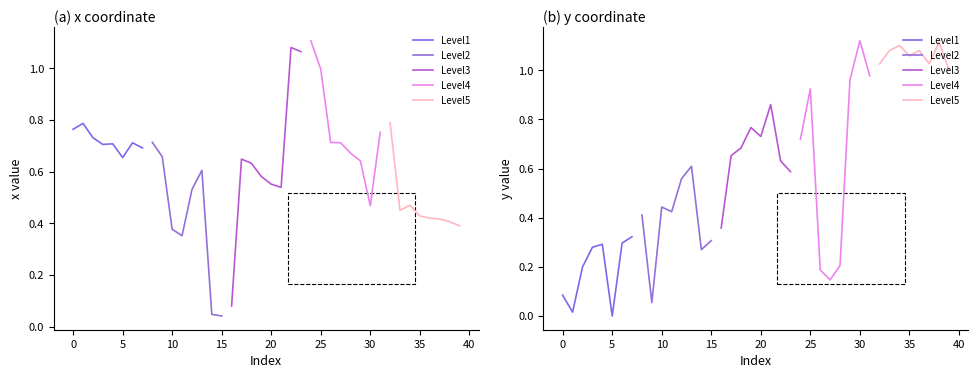

True or false: Level5 and Level2 intersect in this chart.

False